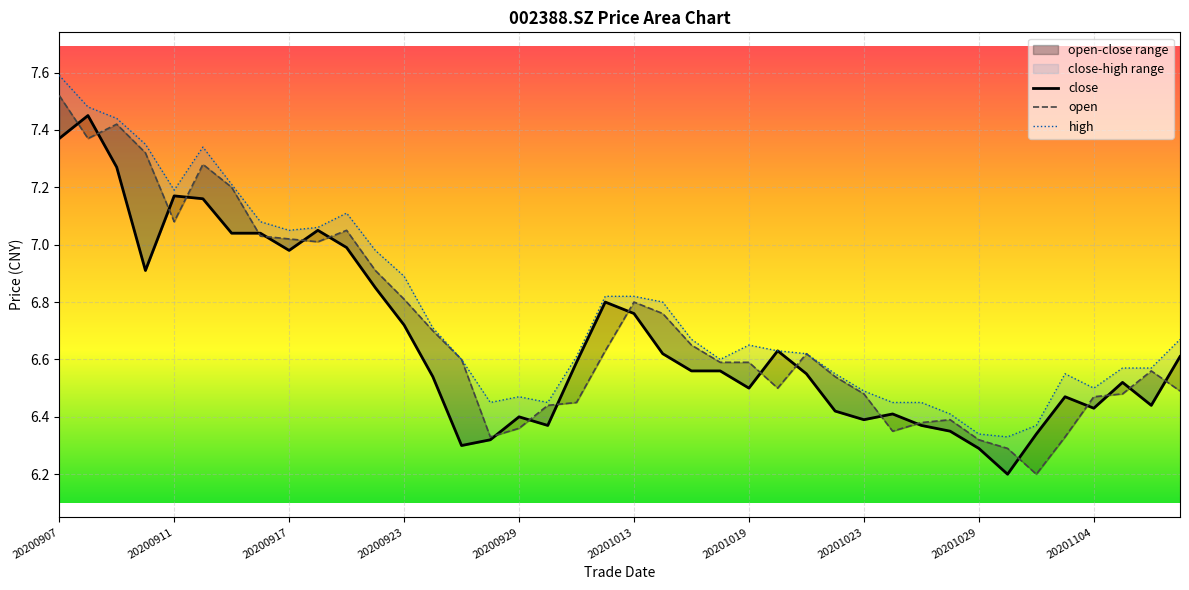

Rank the categories by open value from lowest to highest.

20201102, 20201030, 20201029, 20200928, 20201103, 20201026, 20200929, 20201027, 20201028, 20200930, 20201009, 20201104, 20201023, 20201105, 20201109, 20201020, 20201022, 20201106, 20201016, 20201019, 20200925, 20201021, 20201012, 20201015, 20200924, 20201014, 20201013, 20200923, 20200922, 20200918, 20200917, 20200916, 20200921, 20200911, 20200915, 20200914, 20200910, 20200908, 20200909, 20200907